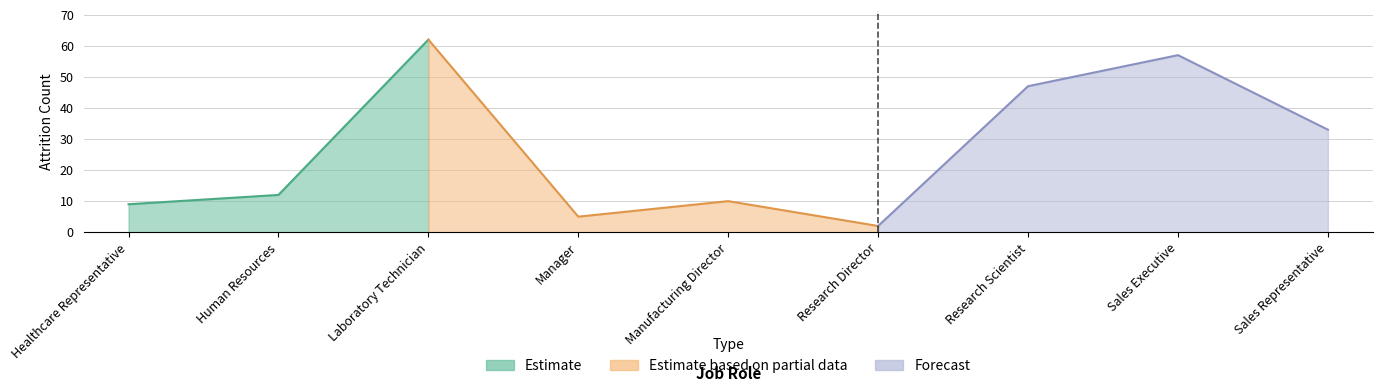

Reading left to right, transcribe all the data shown in this chart.

9	12	62	5	10	2	47	57	33